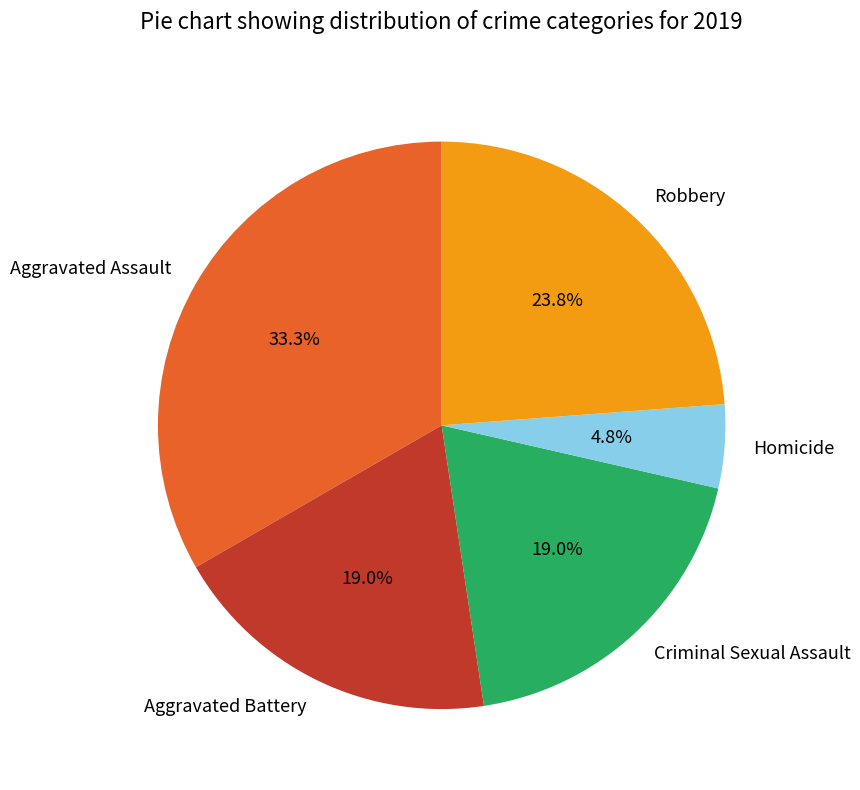

Is it true that Homicide is 5% of the pie?

True